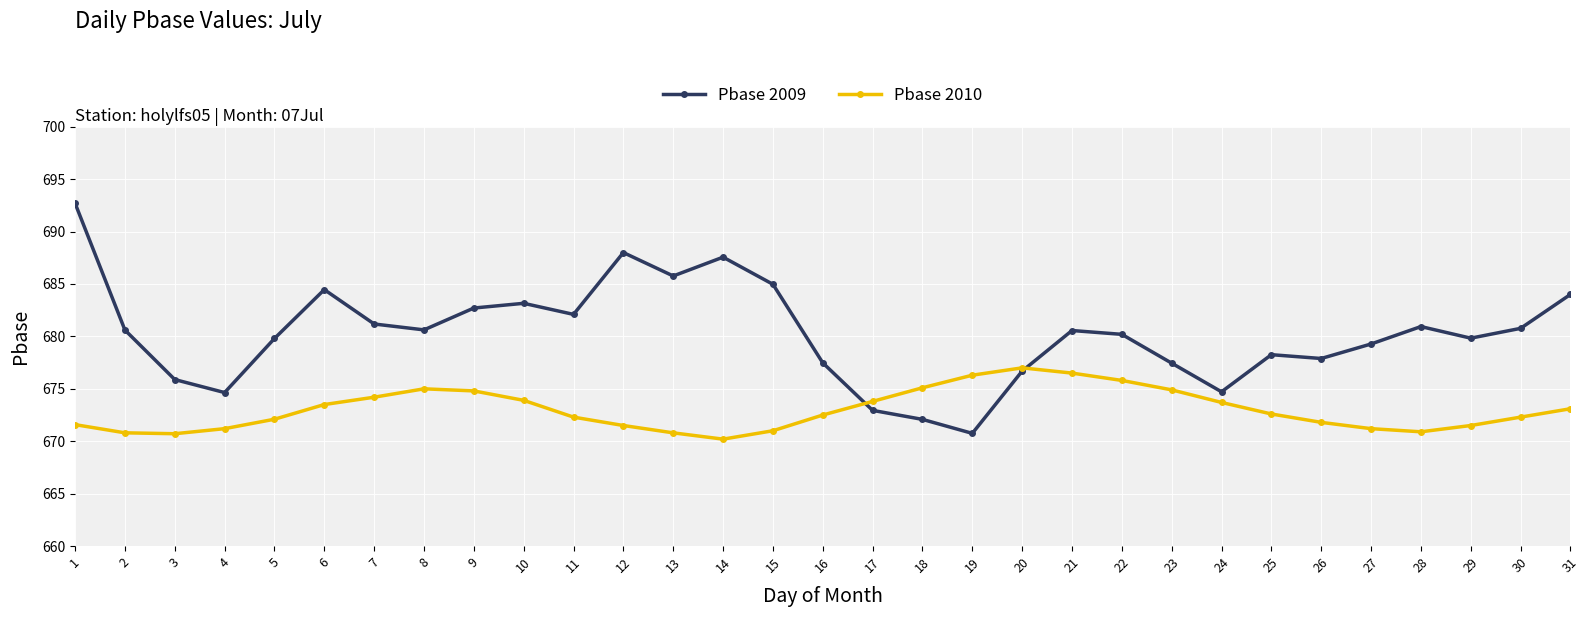

What is the approximate value of Pbase 2009 at 27?

679.3